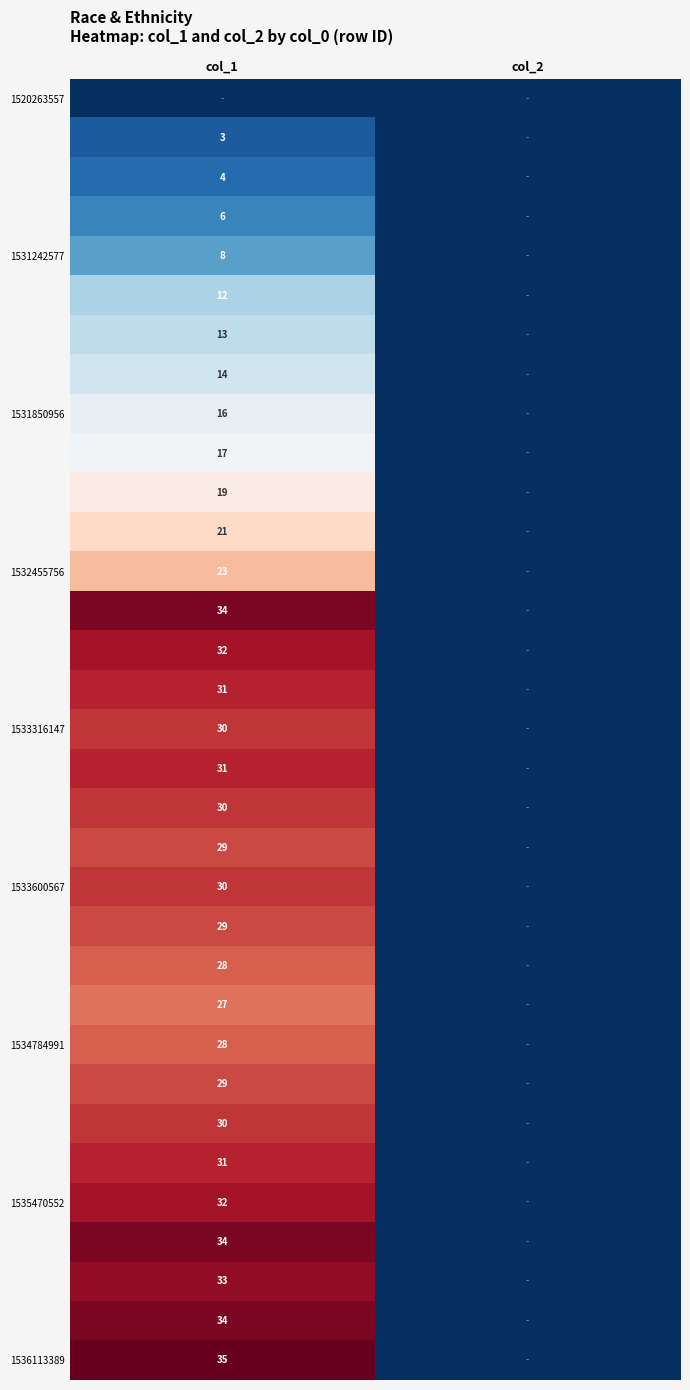

True or false: 1532455756 has a value of 11 at col_1.

False